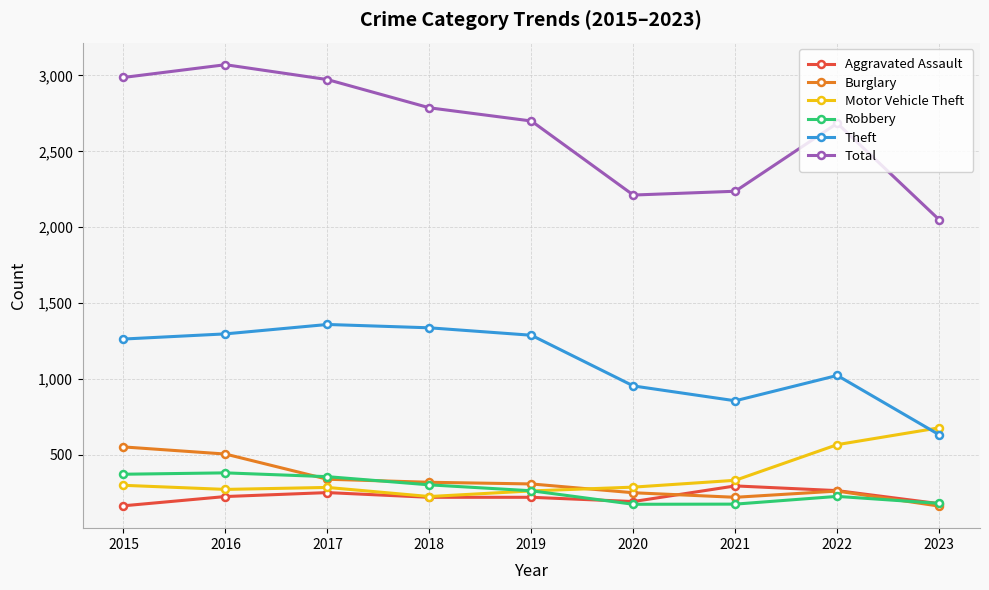

What is the difference between the highest and lowest values at 2016?

2846